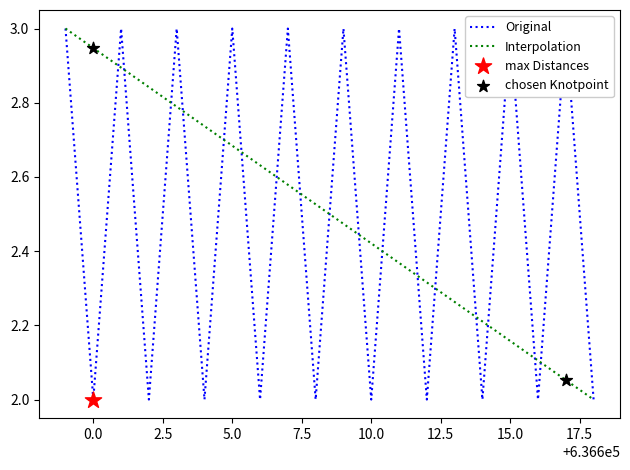

Approximately how many times larger is the value at 636606 compared to 636604?

1.0